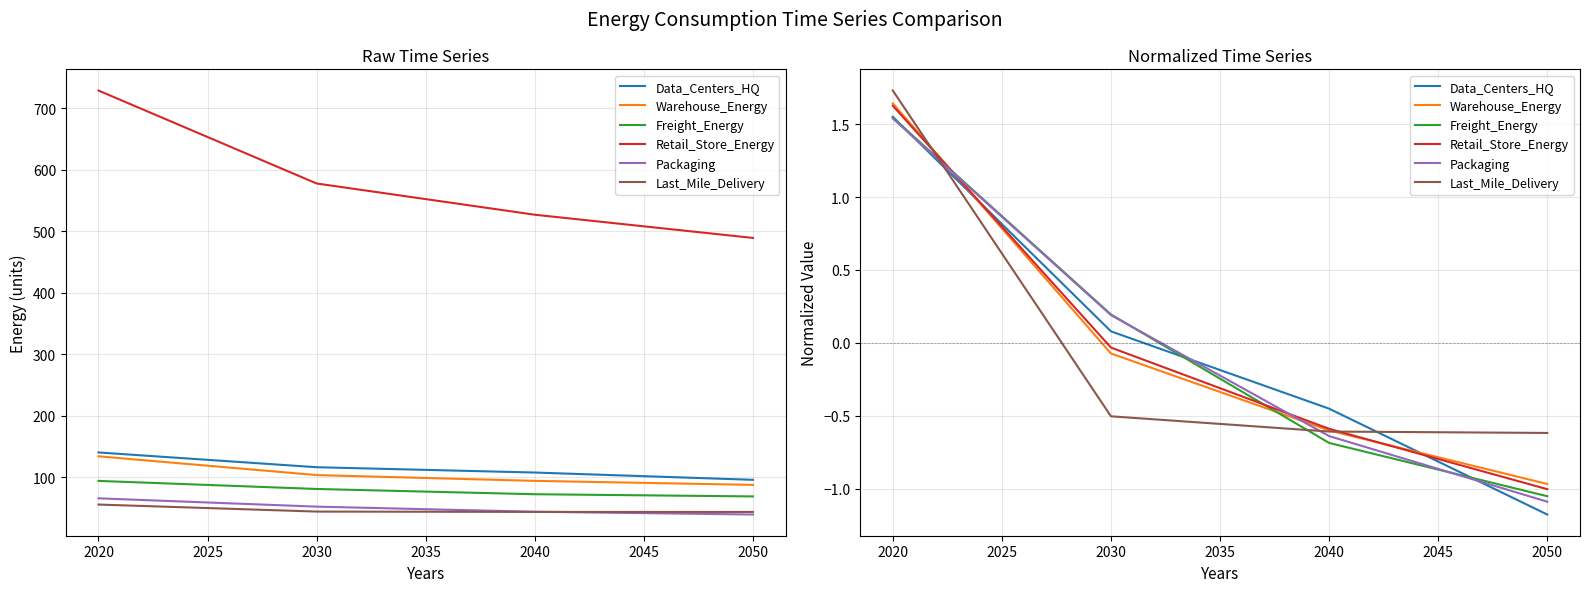

What is the difference between the maximum and minimum values in the Retail_Store_Energy series?

2.6